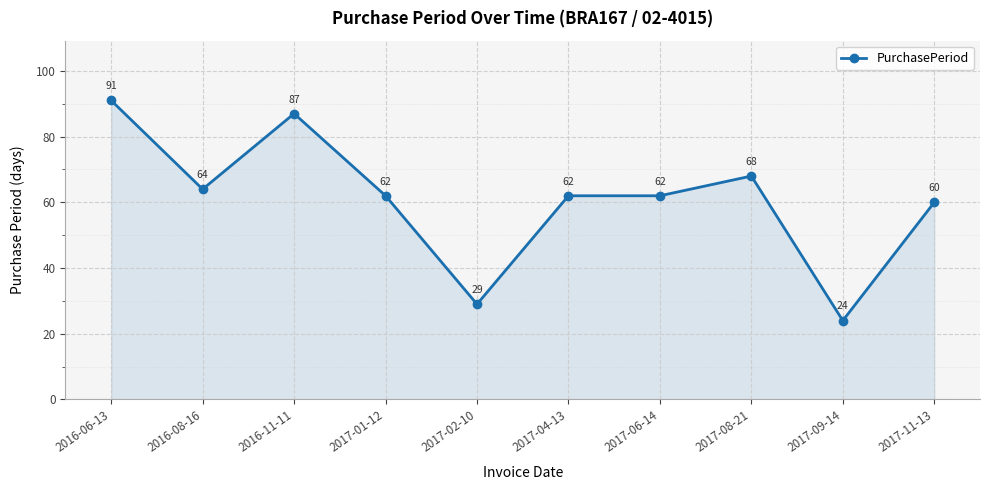

How many data points are less than 62?

3